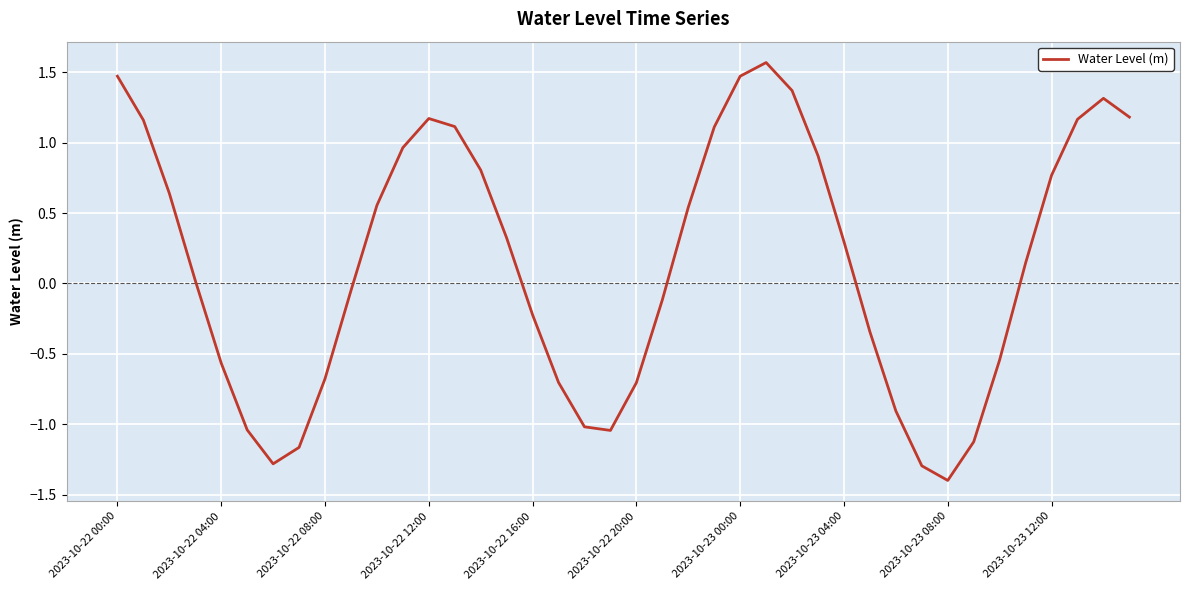

What is the maximum value shown in the chart?

1.6